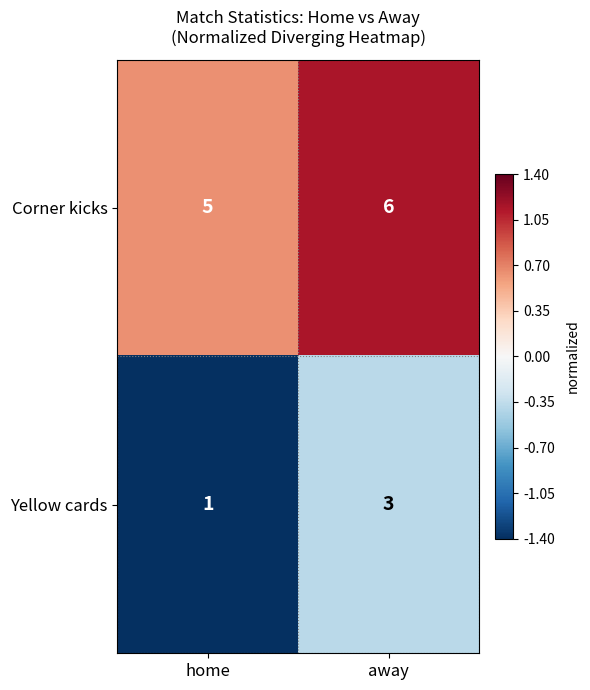

What is the total value across all series at away?

9